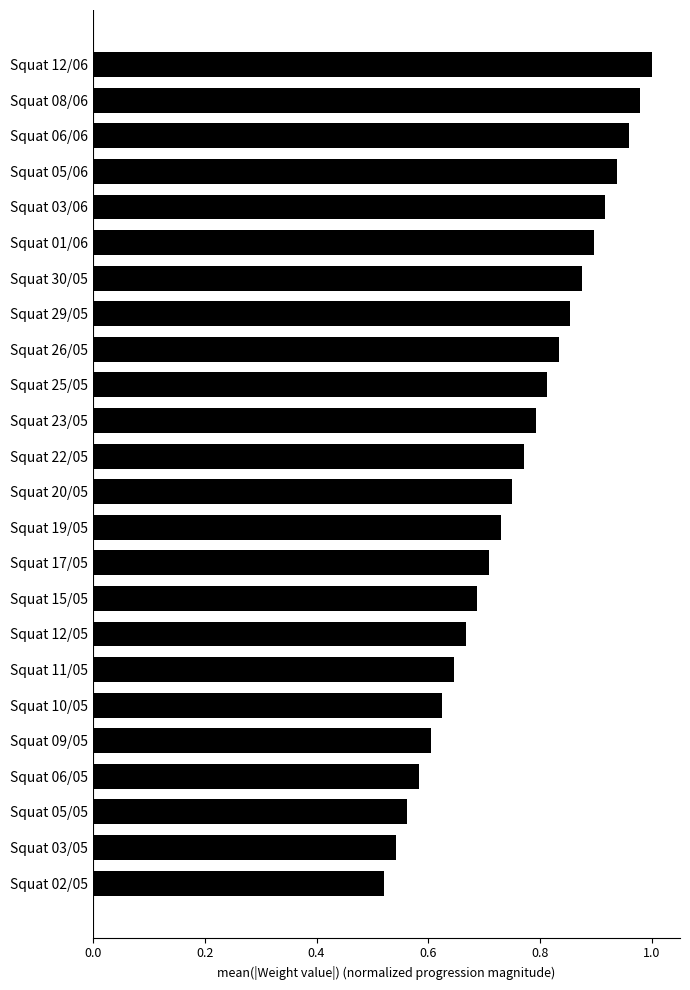

How many distinct data groups are displayed?

1